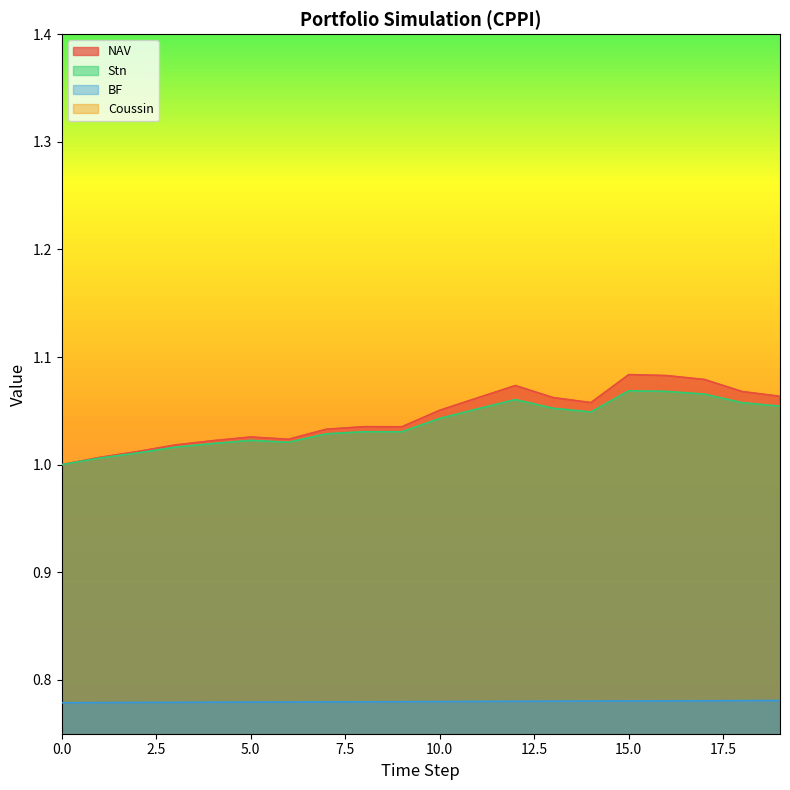

Where is the first local maximum for Coussin?

5